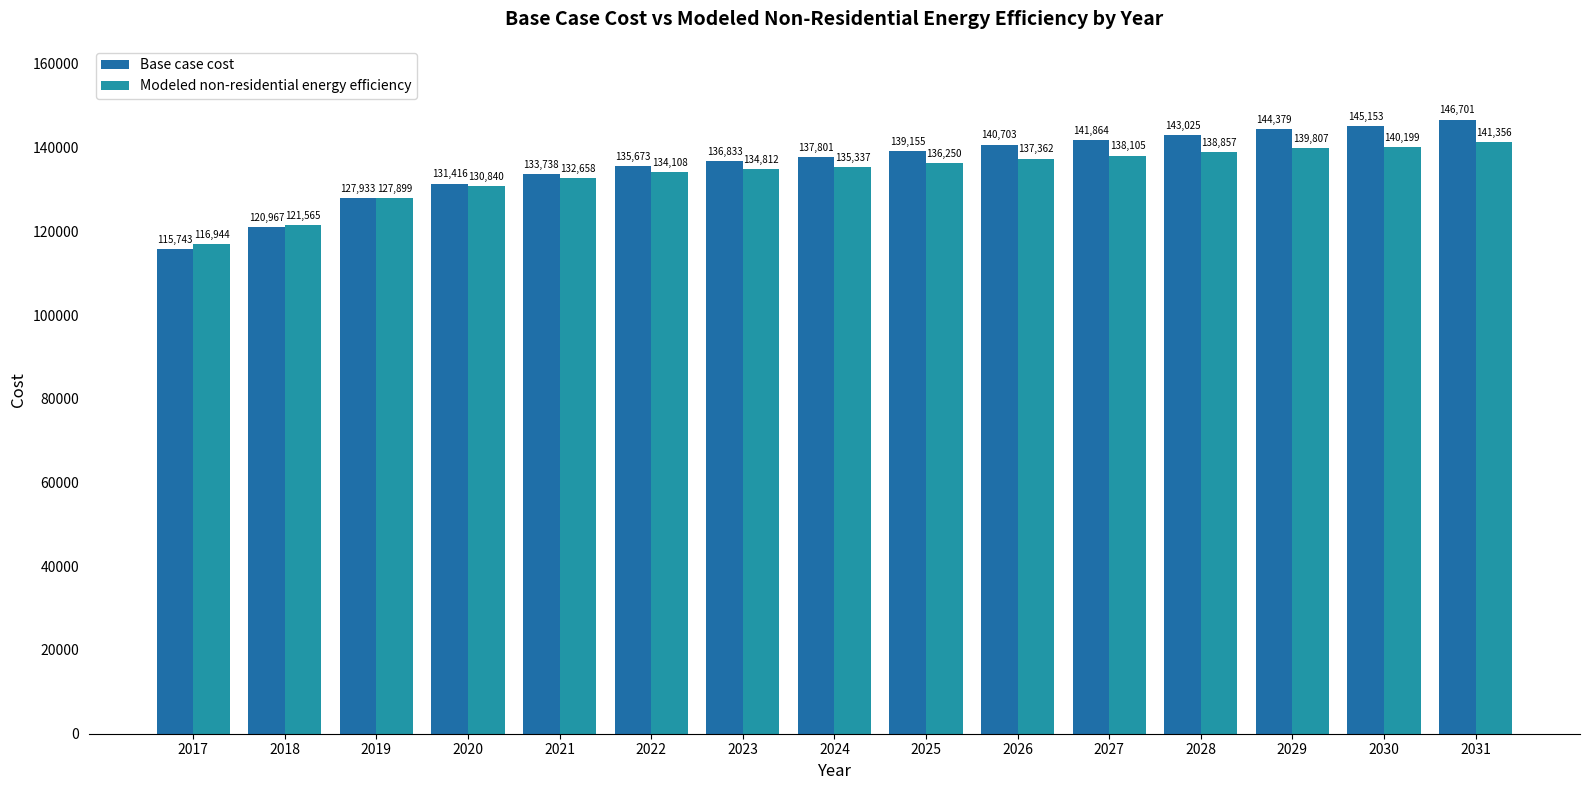

What is the difference between the Base case cost values at 2017 and 2029?

28636.1